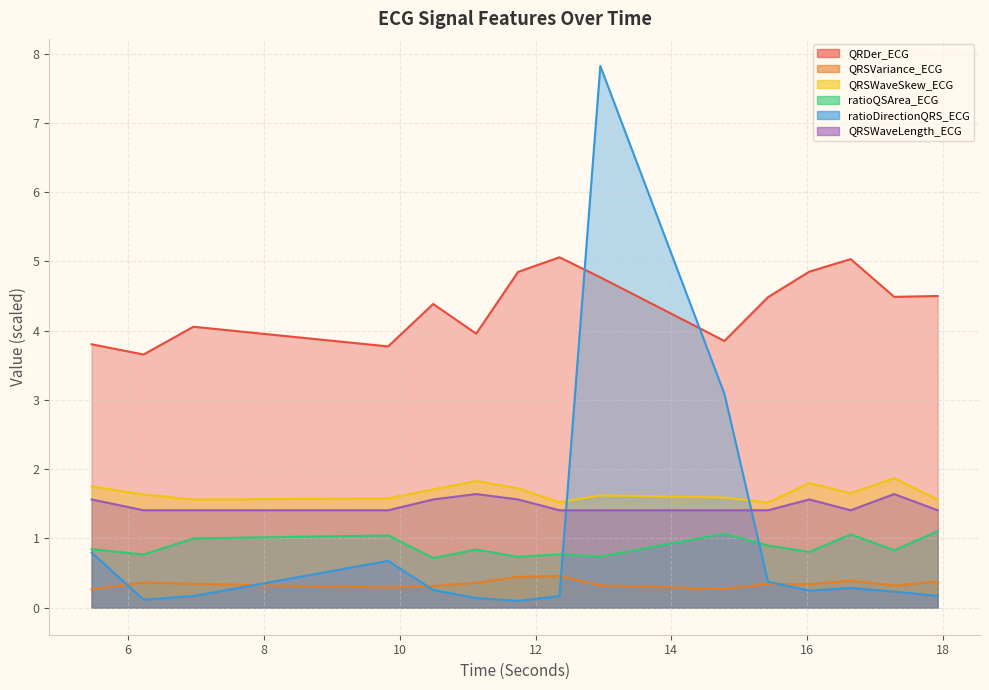

List the series in order of their peak value, lowest first.

QRSVariance_ECG, ratioQSArea_ECG, QRSWaveLength_ECG, QRSWaveSkew_ECG, QRDer_ECG, ratioDirectionQRS_ECG